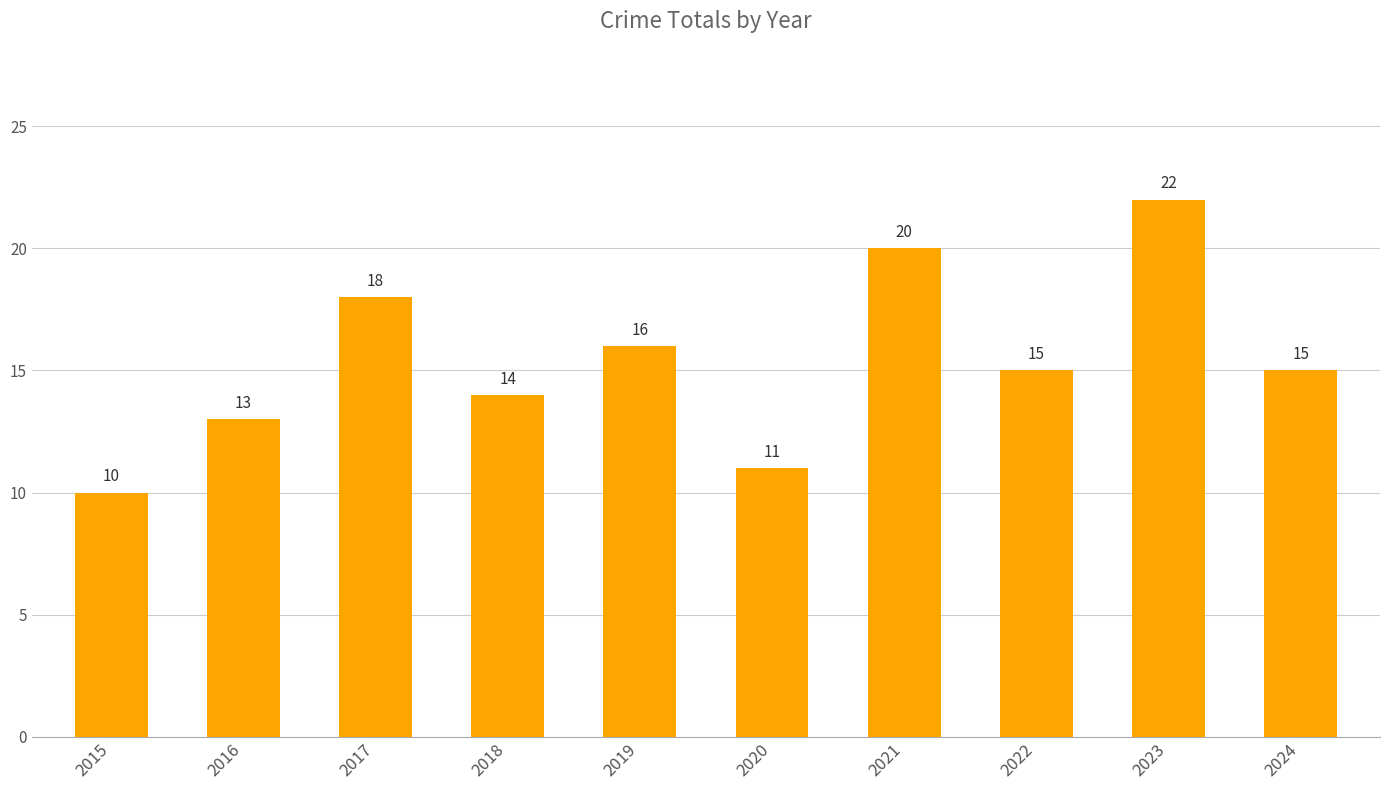

Reading left to right, what are all the values shown in this chart?

10	13	18	14	16	11	20	15	22	15